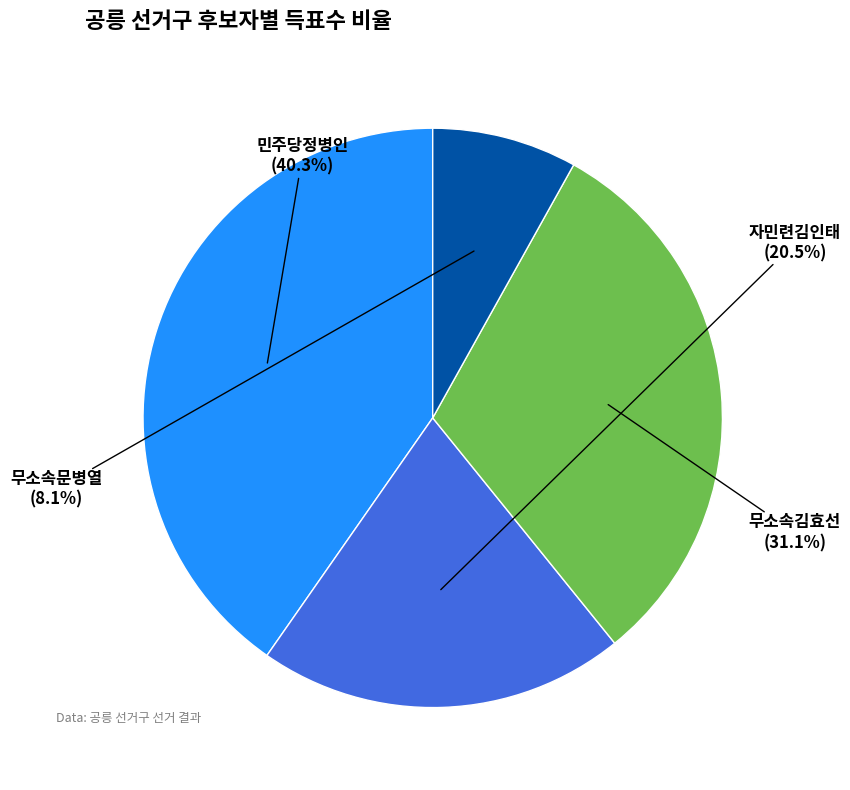

To the nearest percent, what percentage of the pie is 무소속문병열?

8%